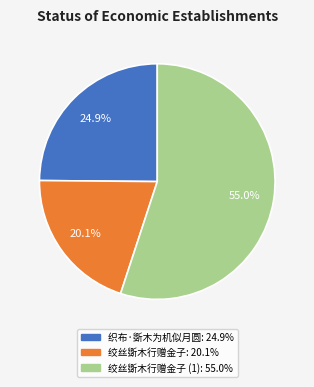

Does any single category account for the majority?

Yes